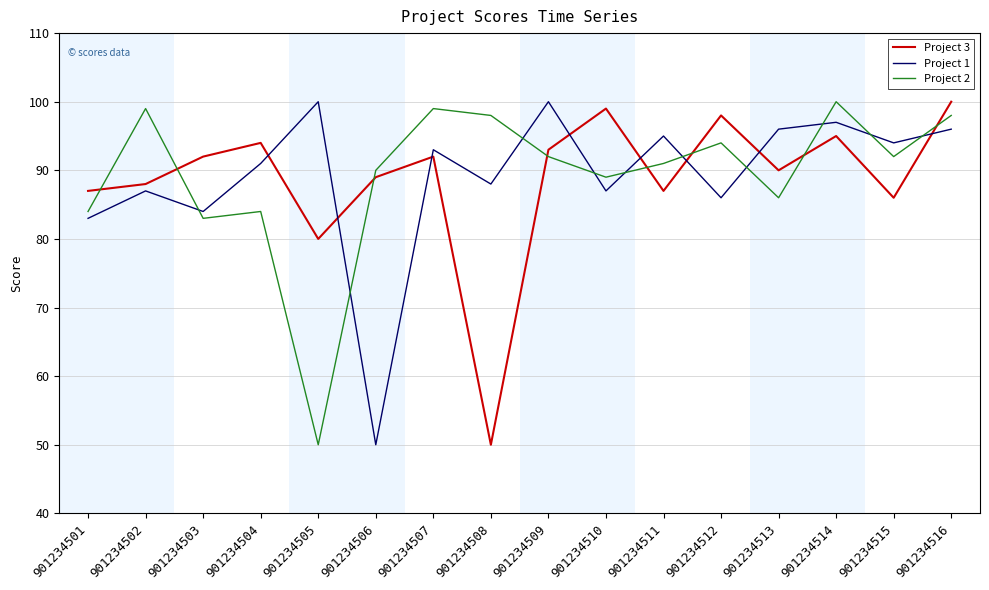

The value of Project 3 at 901234507 is 40. True or false?

False